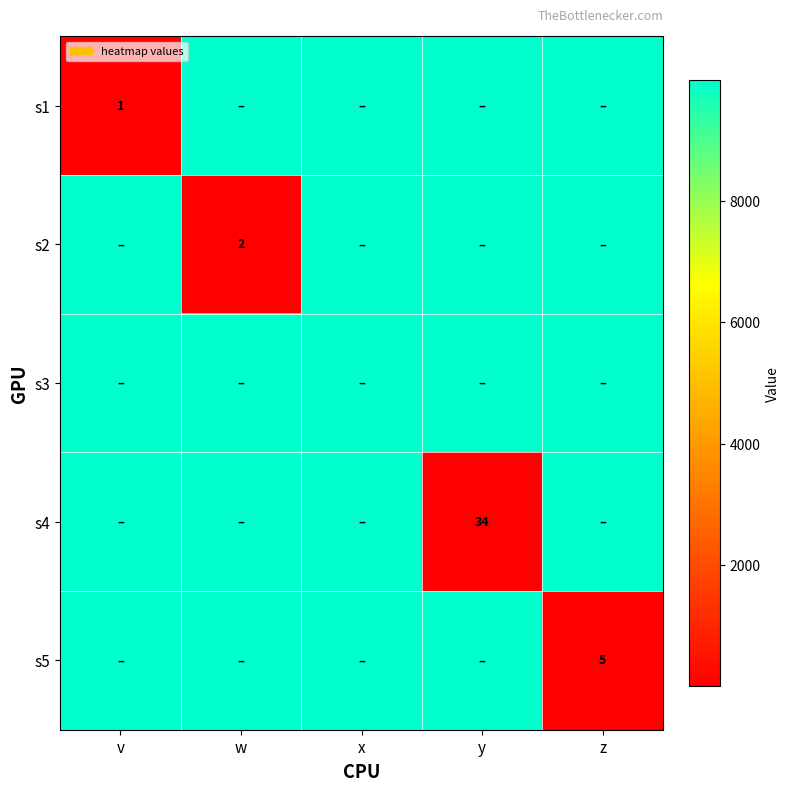

What is the difference between the highest and lowest values at v?

9998